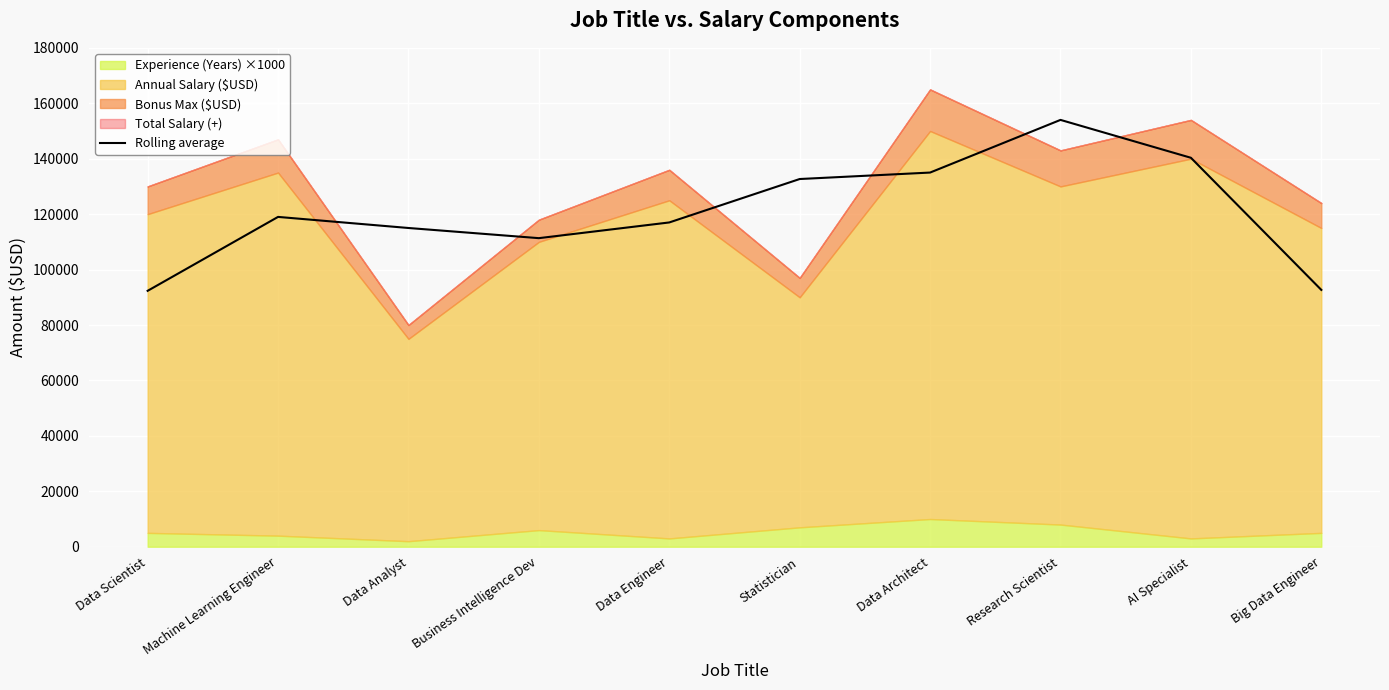

How many values are below 119000?

5